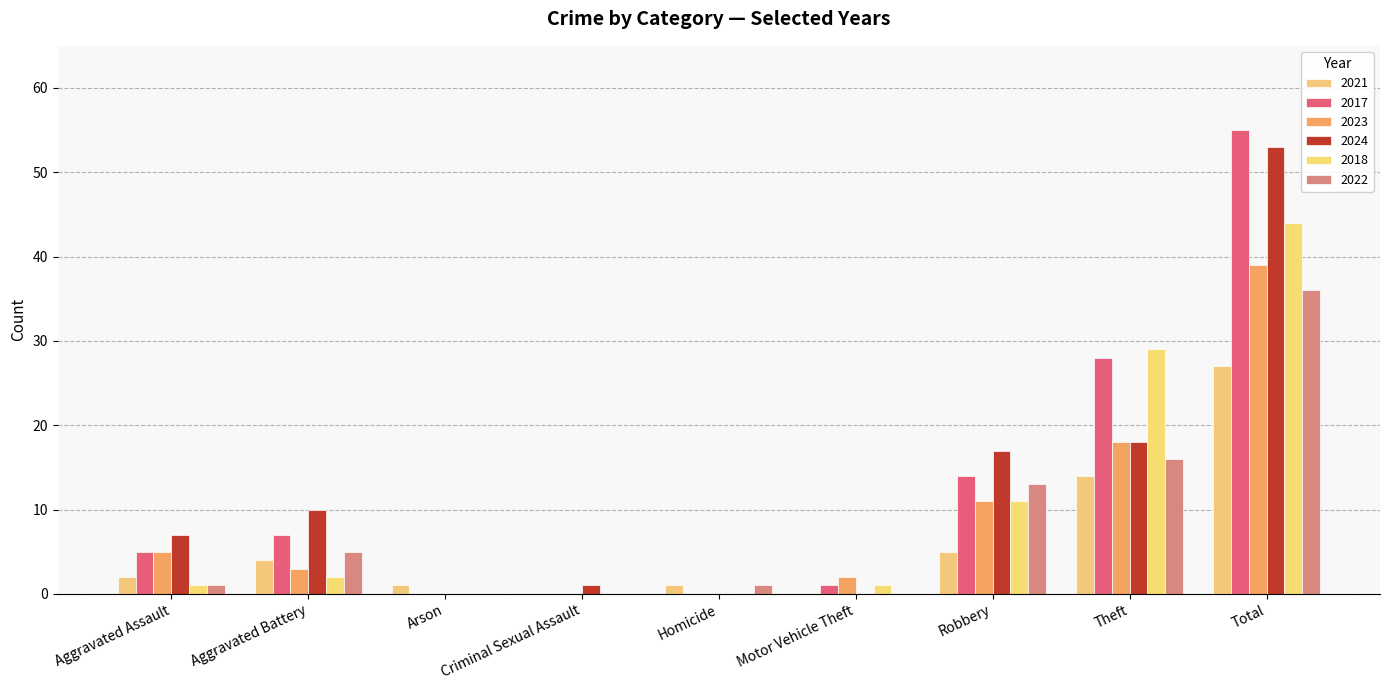

At which label does 2022 reach its minimum?

Arson